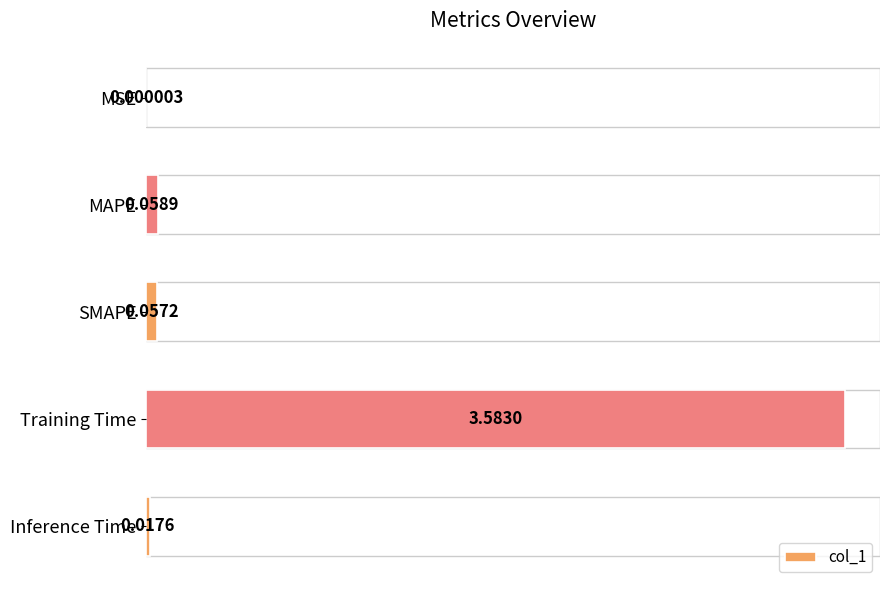

What is the sum of all values?

3.7